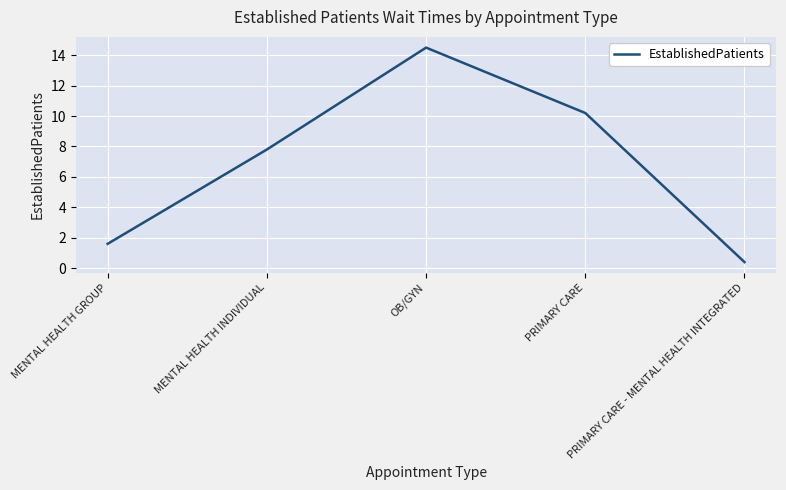

What is the maximum value shown in the chart?

14.5